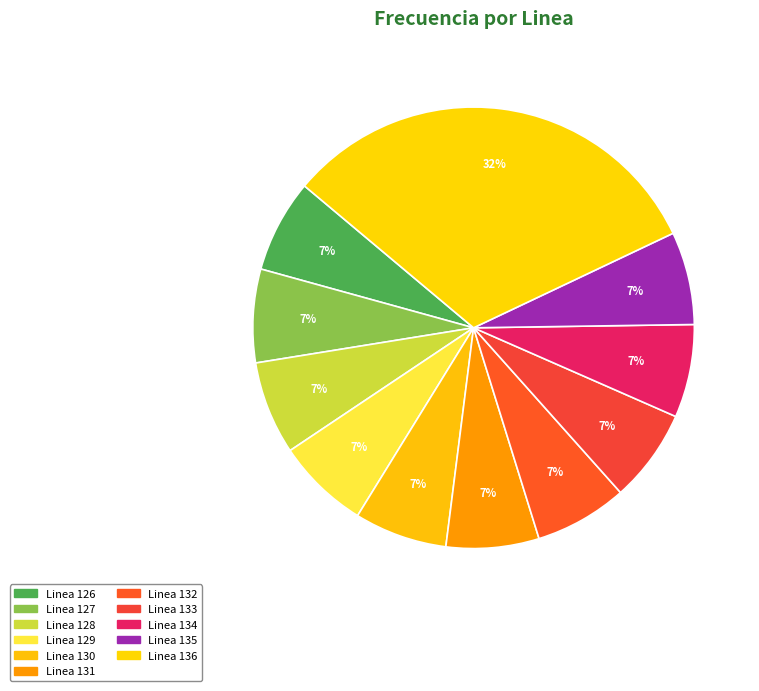

Count the number of slices in the pie.

11